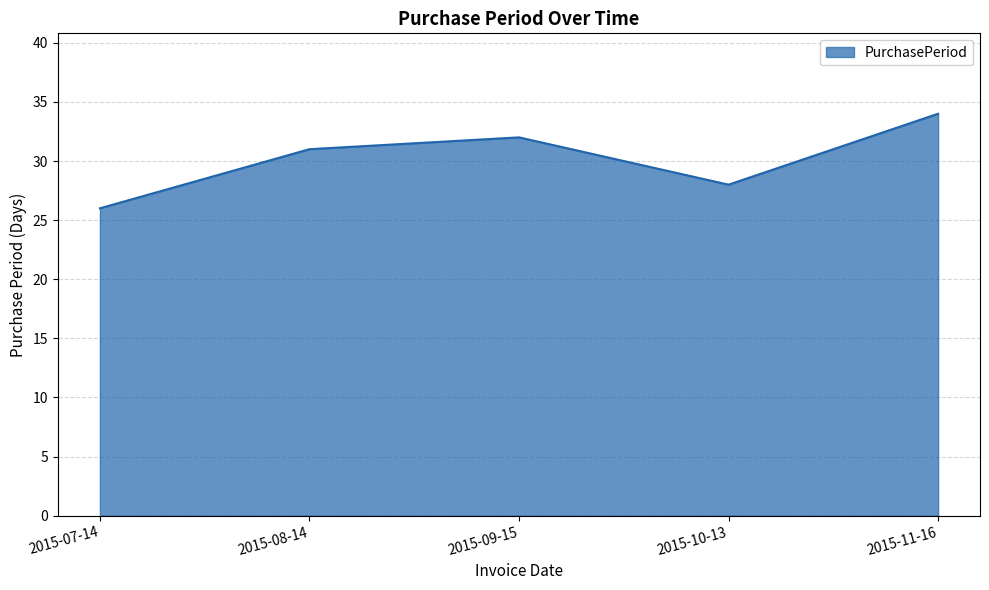

Which label corresponds to the smallest value in the chart?

2015-07-14